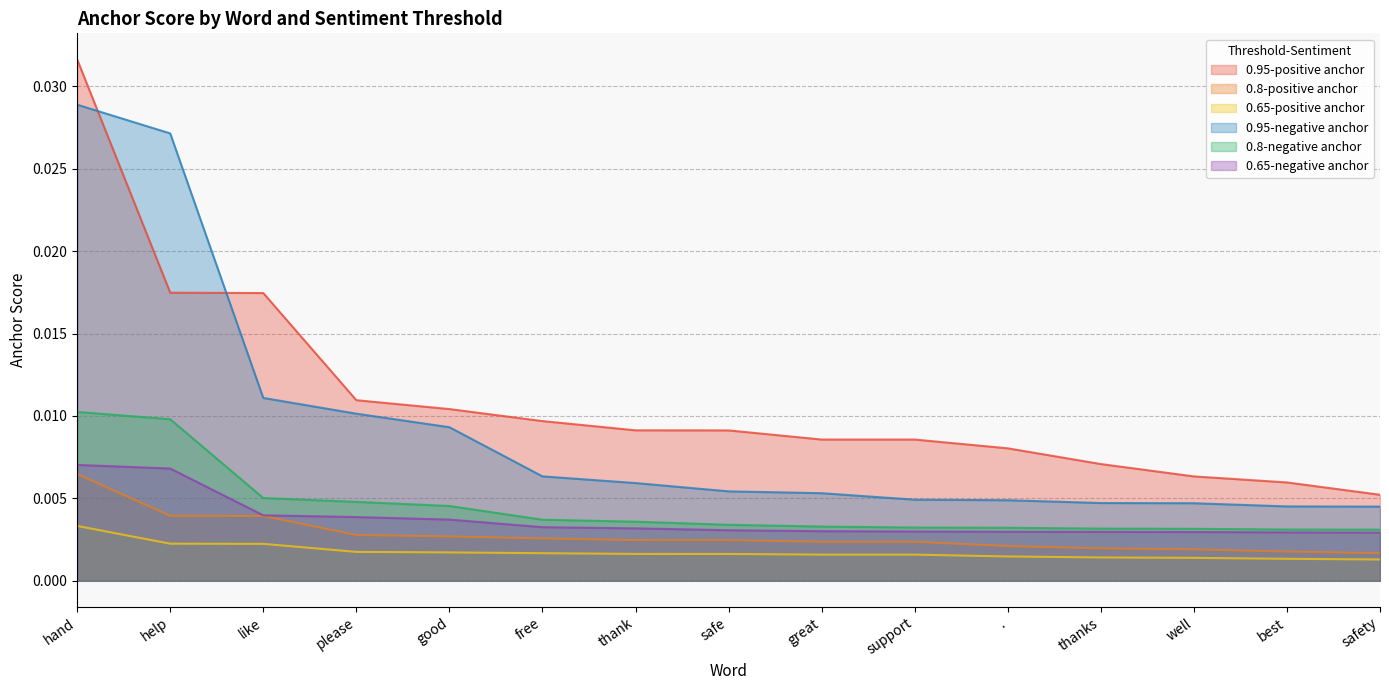

True or false: 0.65-negative anchor has a value of 0.0 at ..

False